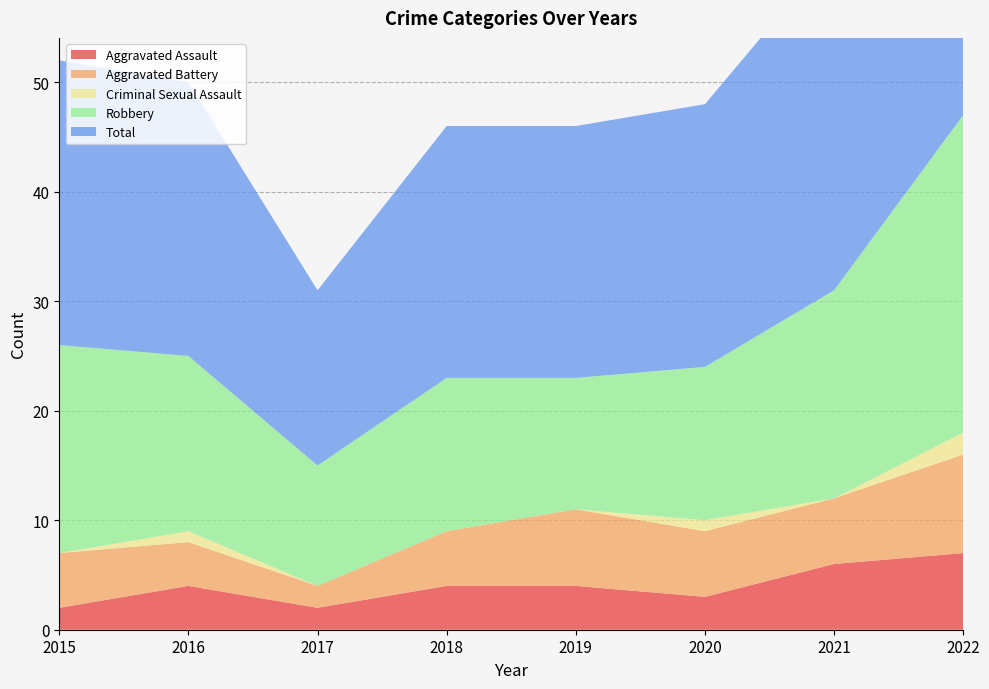

Reading left to right, what are all the values shown in this chart?

Aggravated Assault: 2	4	2	4	4	3	6	7
Aggravated Battery: 5	4	2	5	7	6	6	9
Criminal Sexual Assault: 0	1	0	0	0	1	0	2
Robbery: 19	16	11	14	12	14	19	29
Total: 26	25	16	23	23	24	31	47